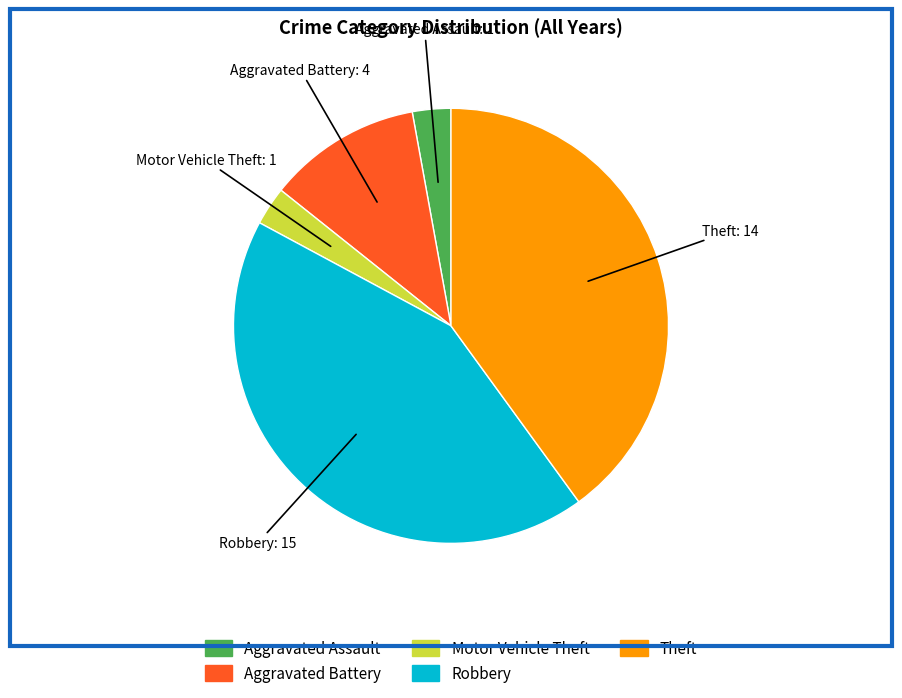

Which slice is the largest?

Robbery